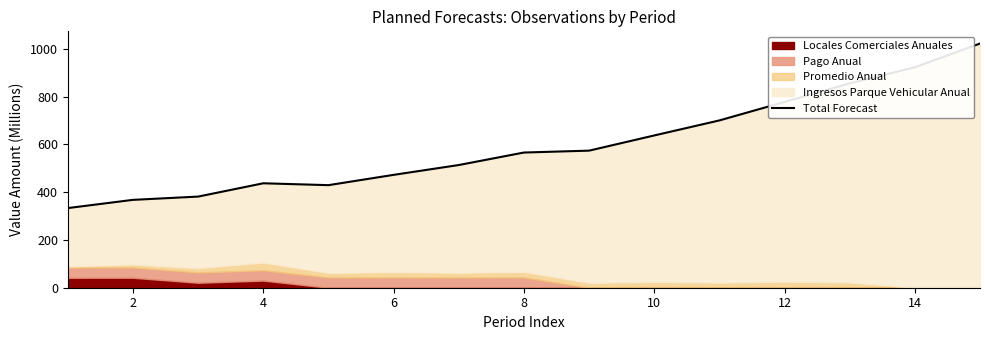

What is the sum of all values?

8993.9